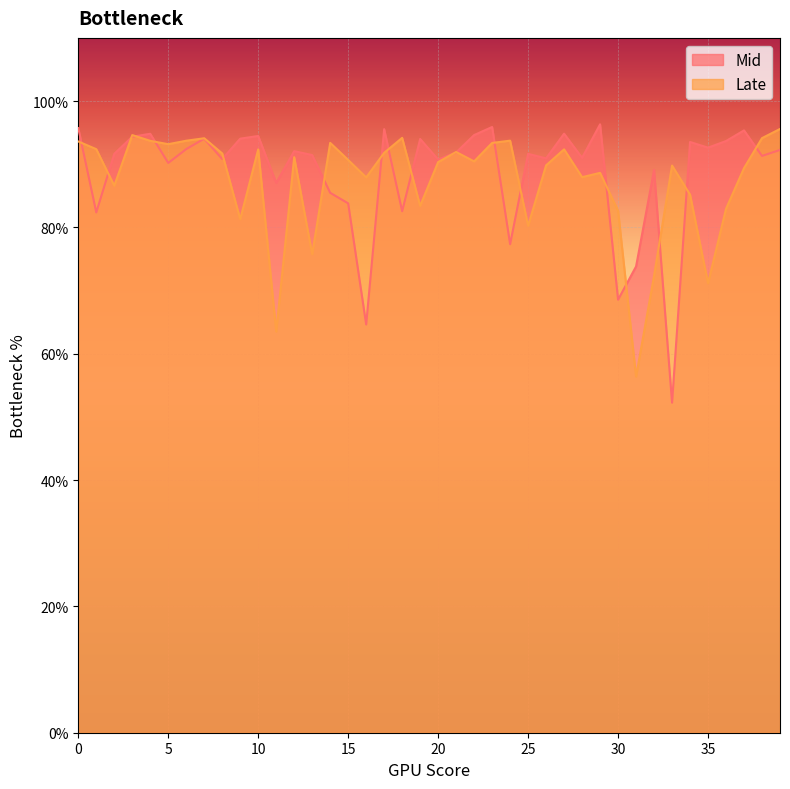

Where is the first local maximum for Mid?

4